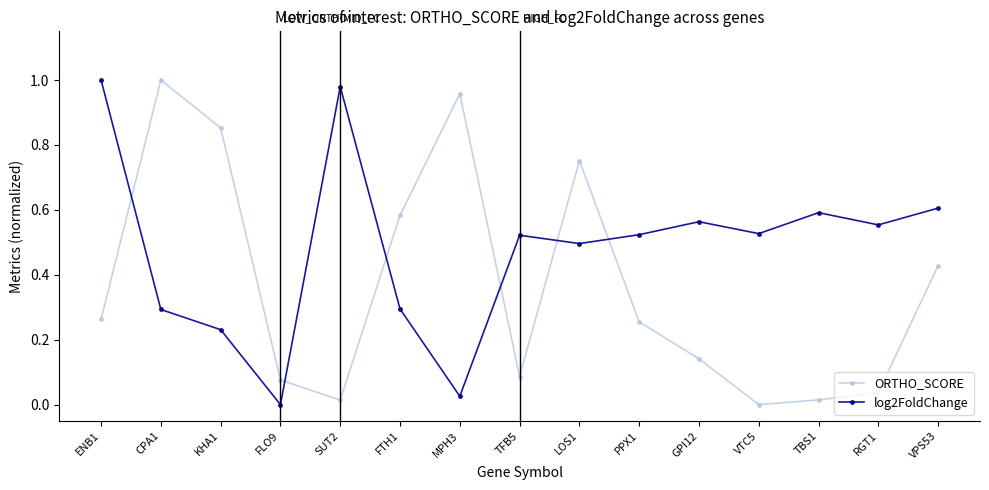

At which label does log2FoldChange reach its minimum?

FLO9